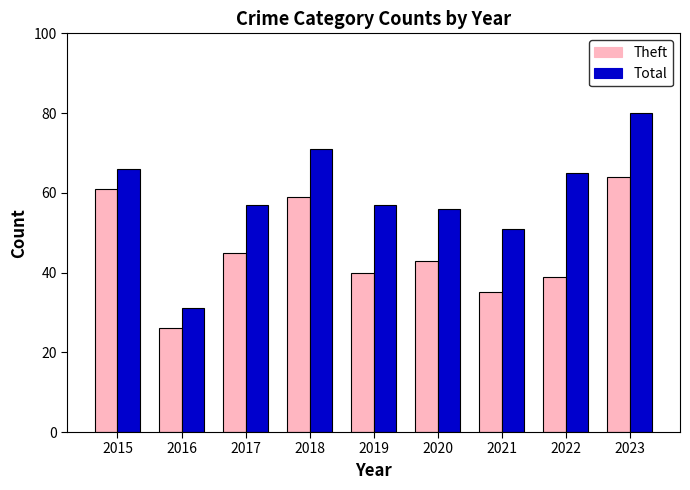

How many groups of bars are there?

9